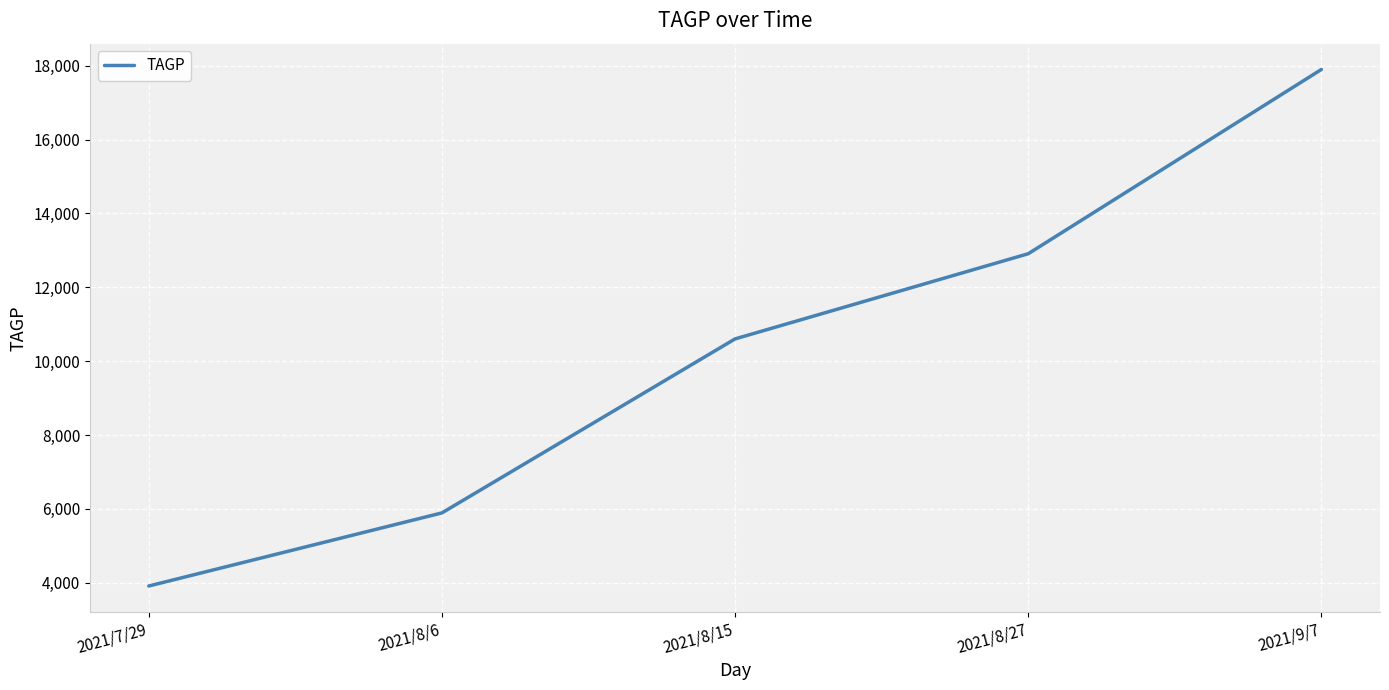

True or false: the data shows 12909.0 at 2021/8/27.

True